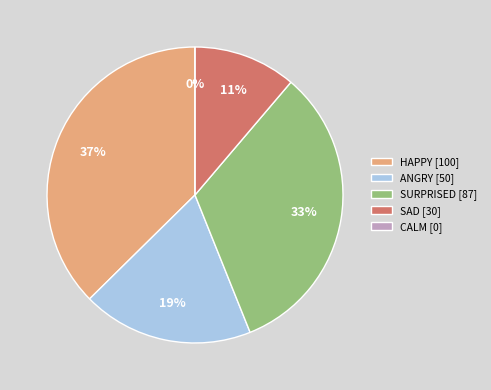

Is SAD the majority of the pie?

No